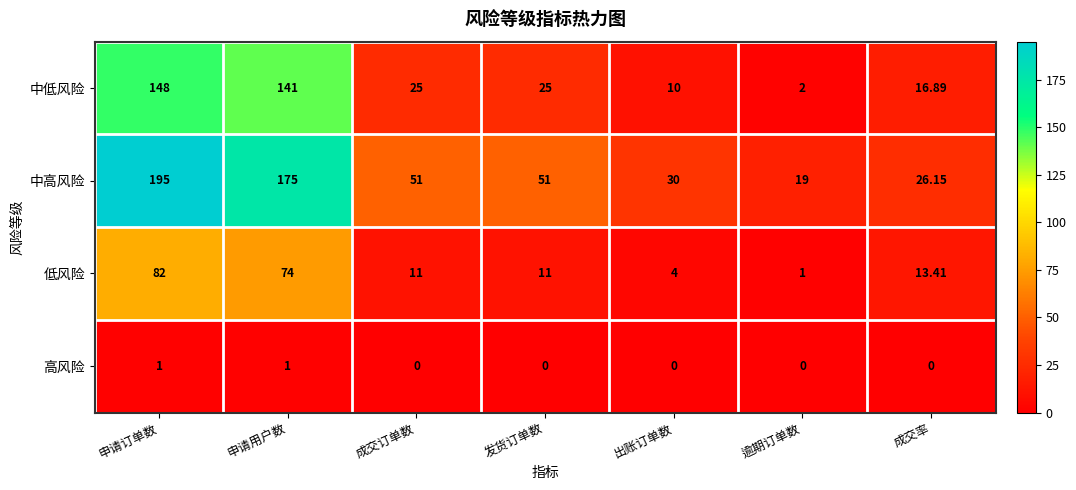

How many data points does each series have?

7